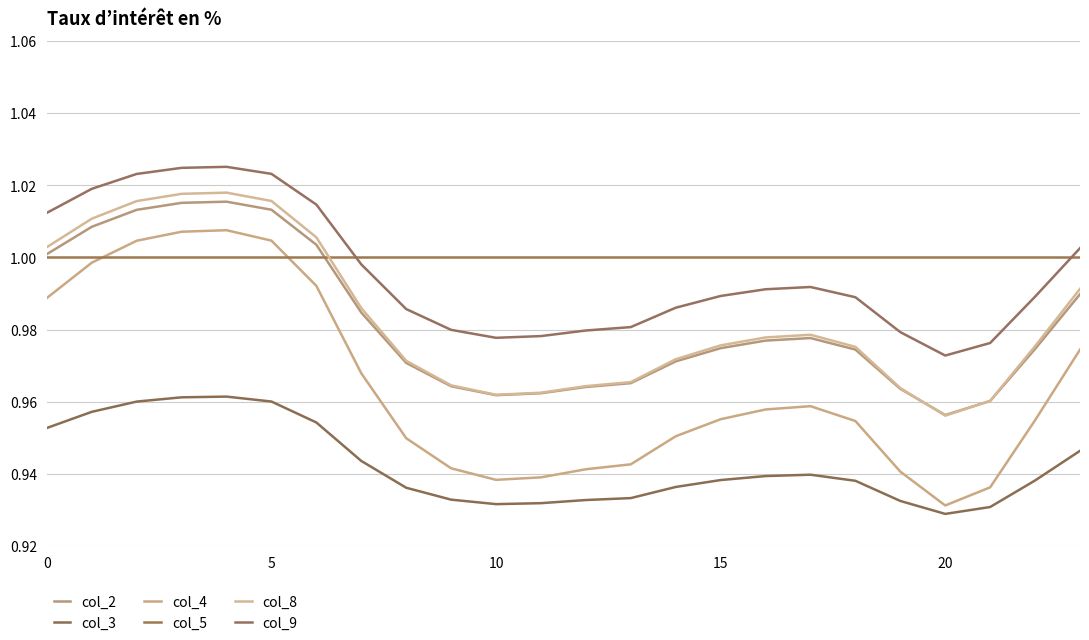

What is the value of the col_8 point at the 13th from the left?

1.0